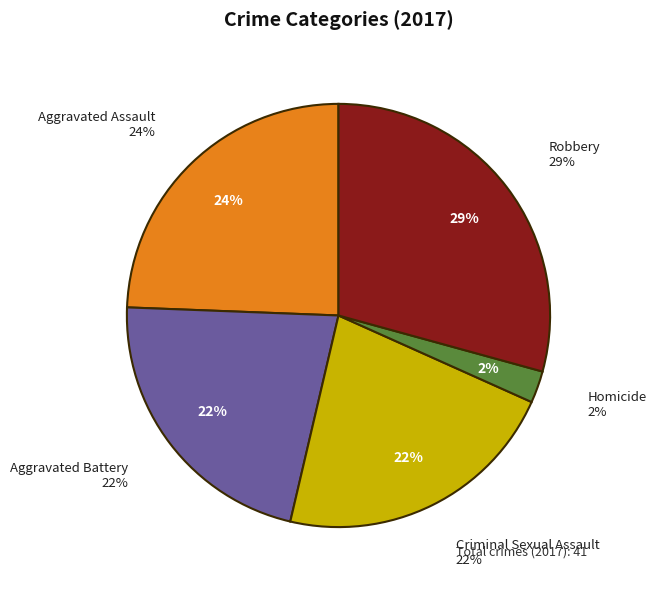

Does Aggravated Battery account for over 50% of the chart?

No